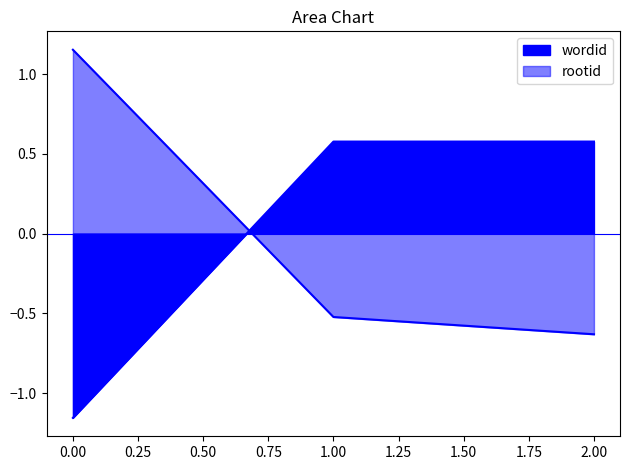

Rank the series by their average value, from highest to lowest.

wordid, rootid